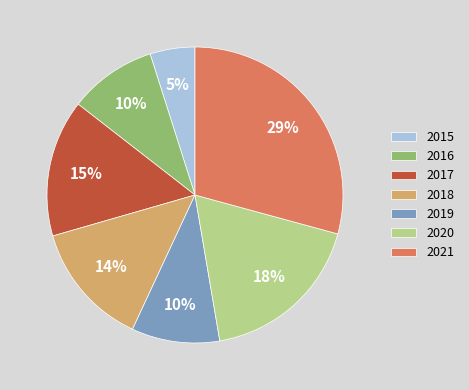

What is the ratio of the value at 2017 to the value at 2021?

0.5